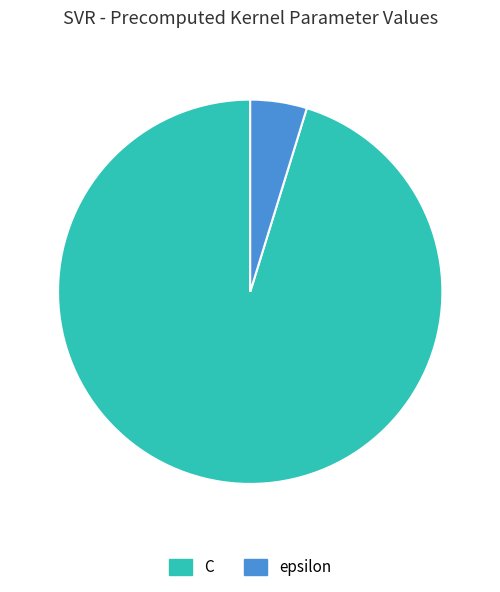

Rank the categories by value from highest to lowest.

C, epsilon